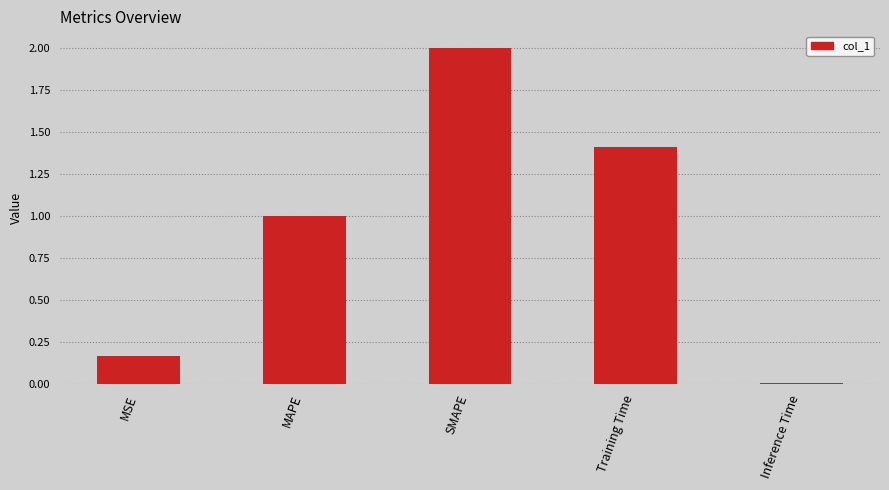

What is the label of the 2nd bar from the left?

MAPE